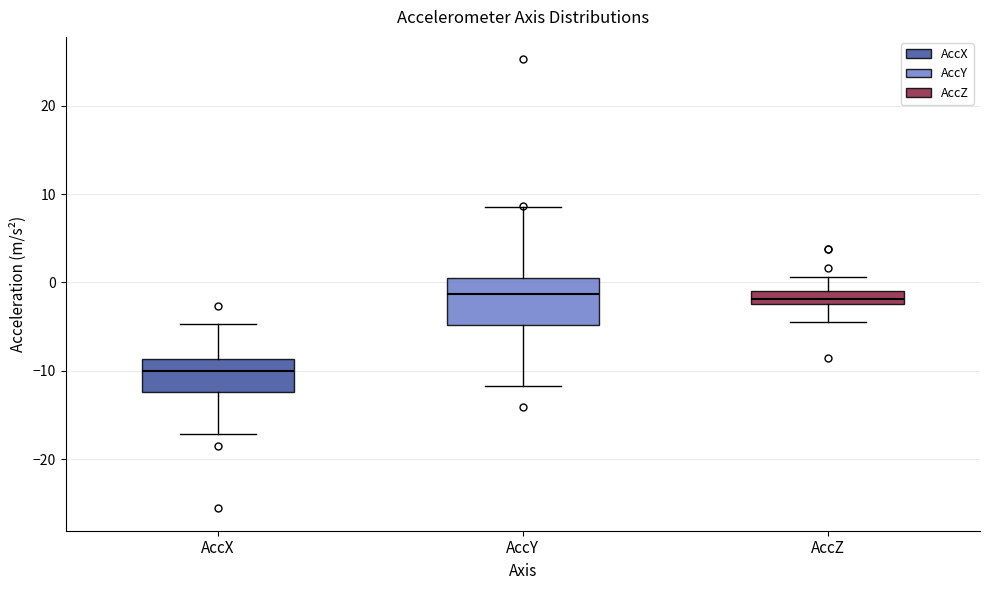

Where does the lower whisker of the box for AccX end on the y-axis? The values are not printed on the chart, so give them approximately, as read against the axis.

-17